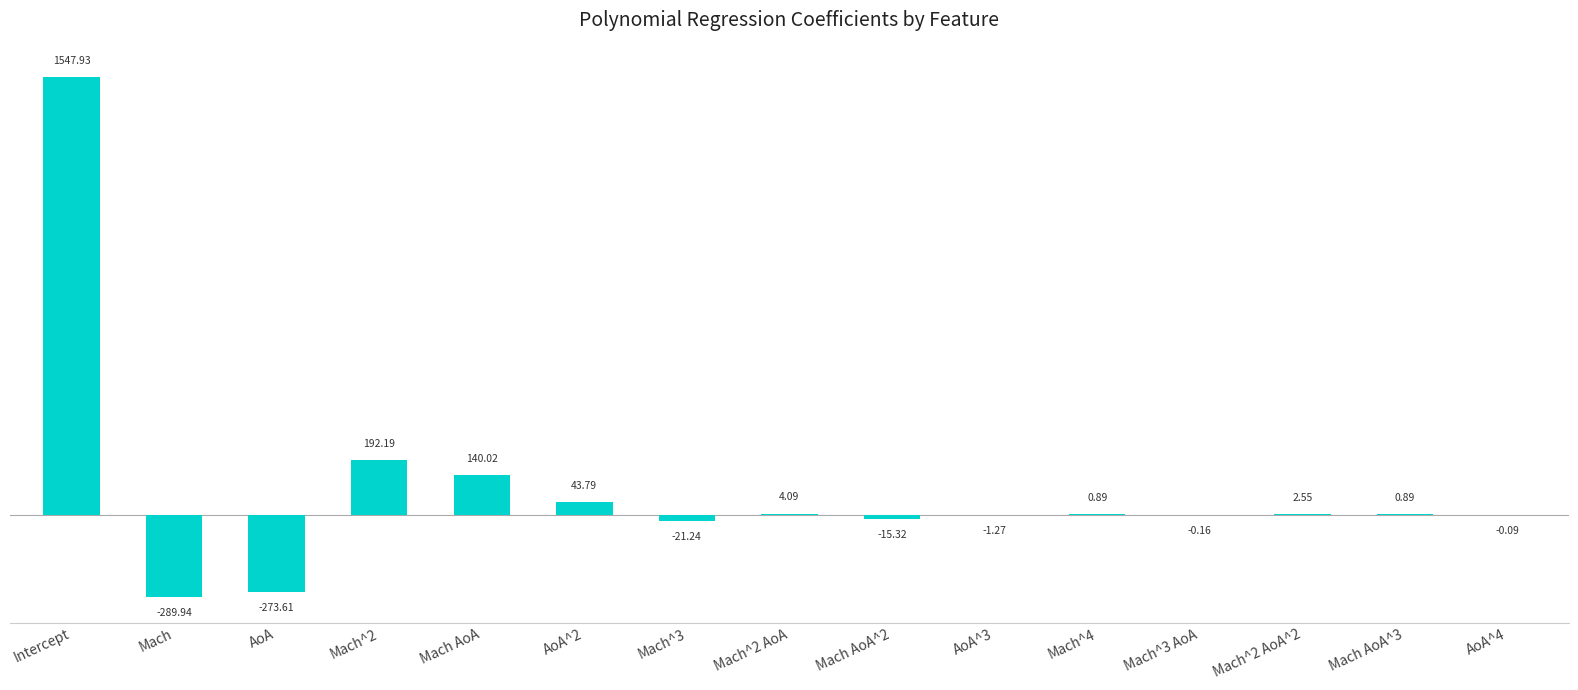

What is the sum of the values at Intercept and Mach^2?

1740.1